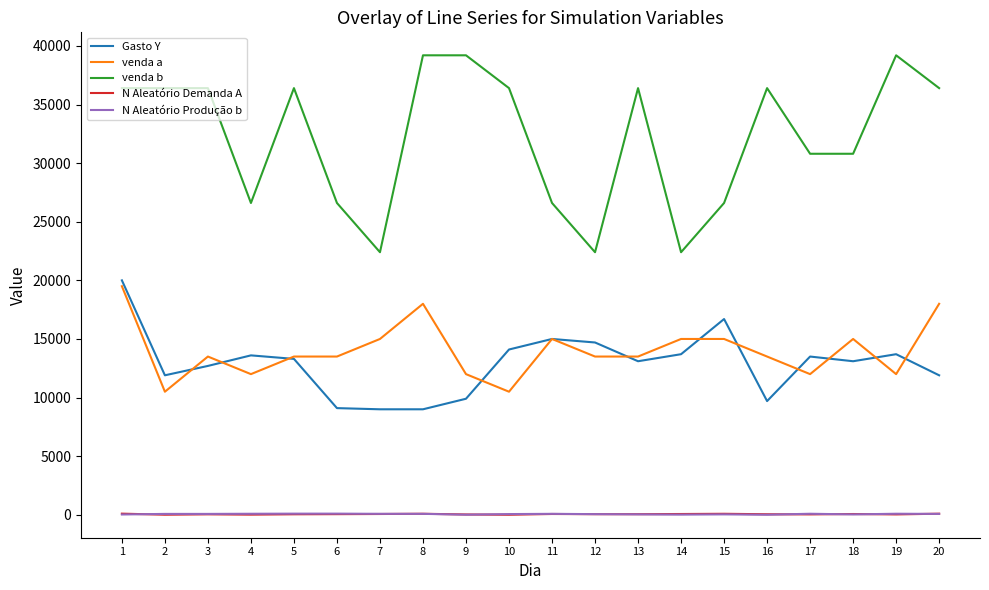

The value of Gasto Y at 2 is 19888. True or false?

False